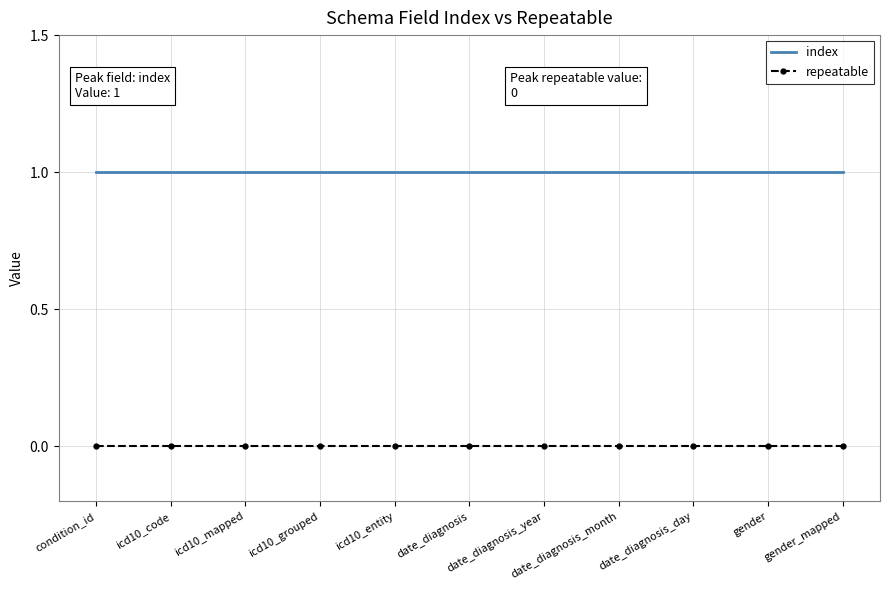

The value of index at date_diagnosis_year is 1. True or false?

True